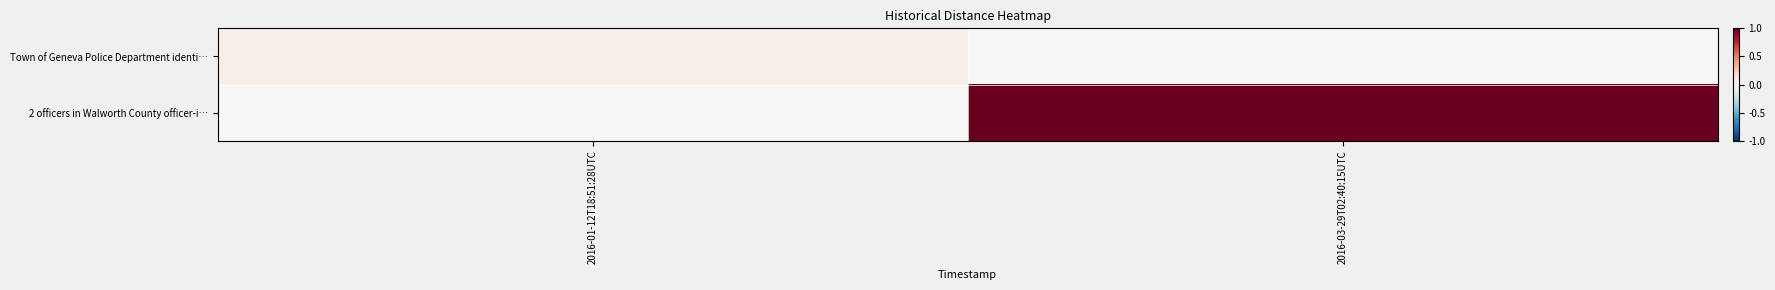

What is the maximum value shown in the chart?

1.0